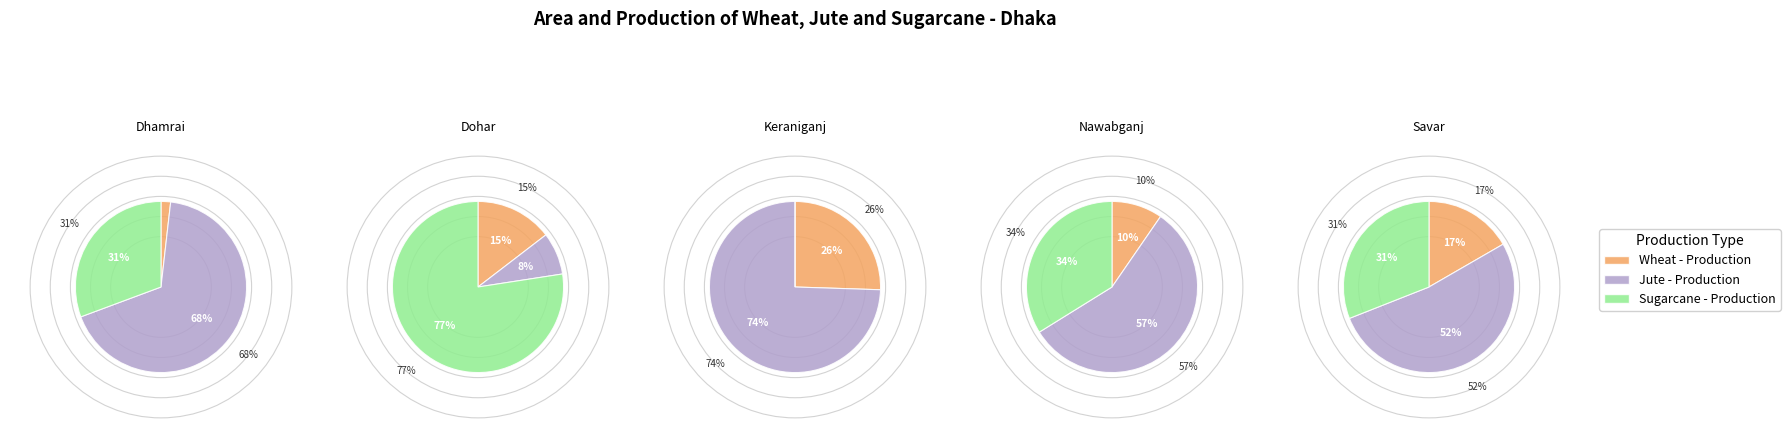

Rank the series at Dhamrai from highest to lowest value.

Jute - Production, Sugarcane - Production, Wheat - Production